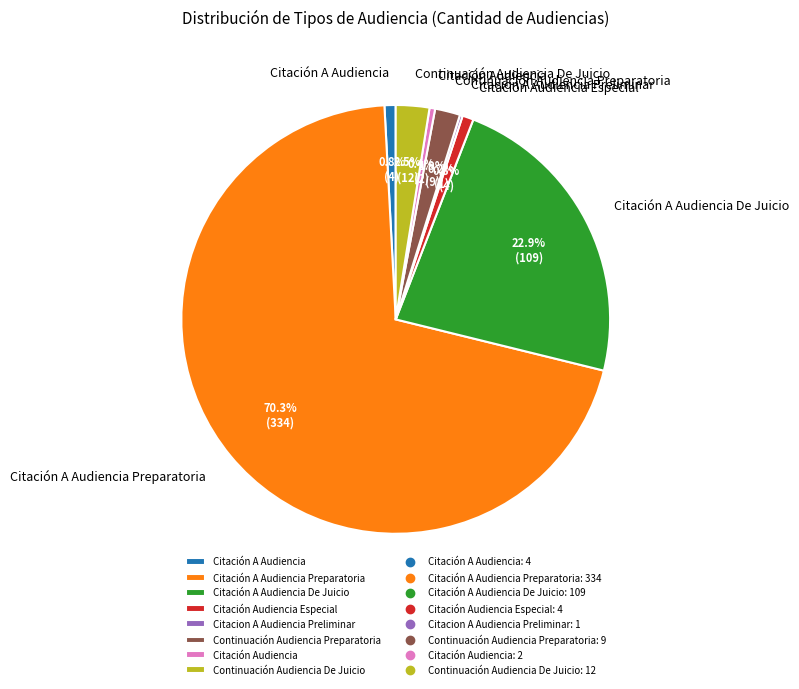

What portion of the pie excludes Citación A Audiencia De Juicio?

77.1%